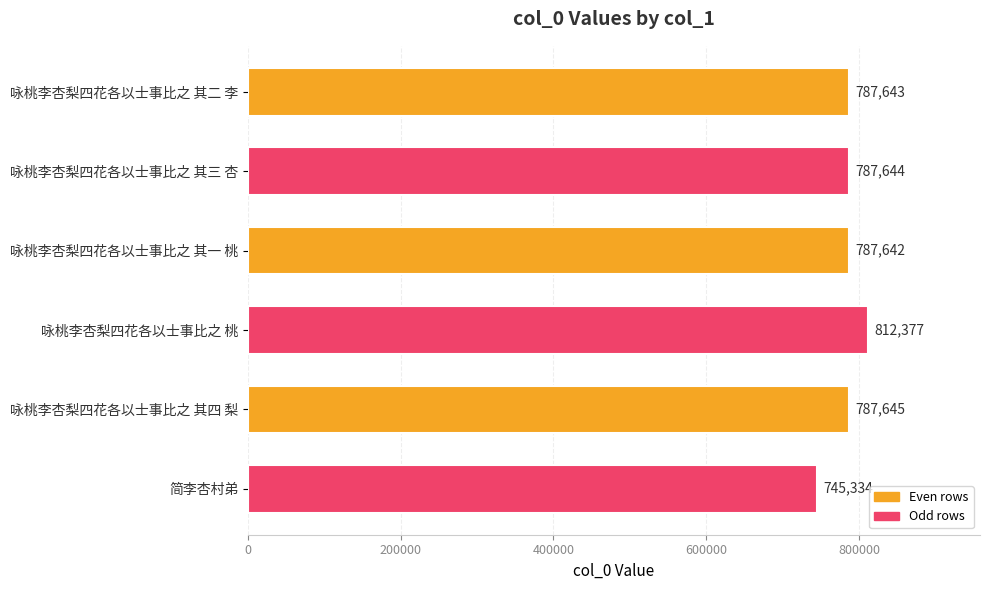

Reading top to bottom, transcribe all the data shown in this chart.

咏桃李杏梨四花各以士事比之 其二 李=787643	咏桃李杏梨四花各以士事比之 其三 杏=787644	咏桃李杏梨四花各以士事比之 其一 桃=787642	咏桃李杏梨四花各以士事比之 桃=812377	咏桃李杏梨四花各以士事比之 其四 梨=787645	简李杏村弟=745334